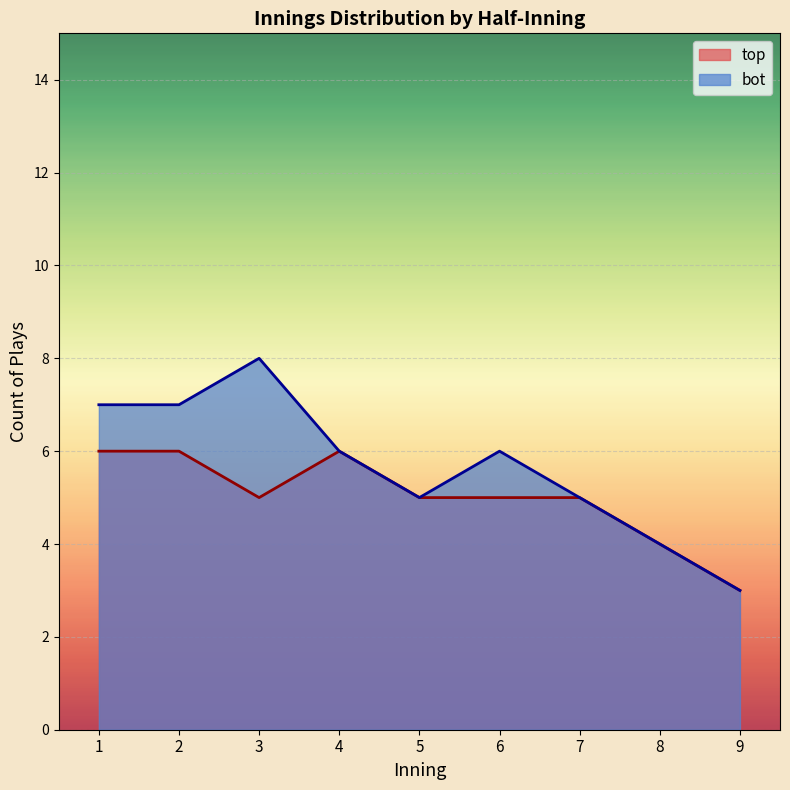

Which series changed the most between 4 and 8?

top line